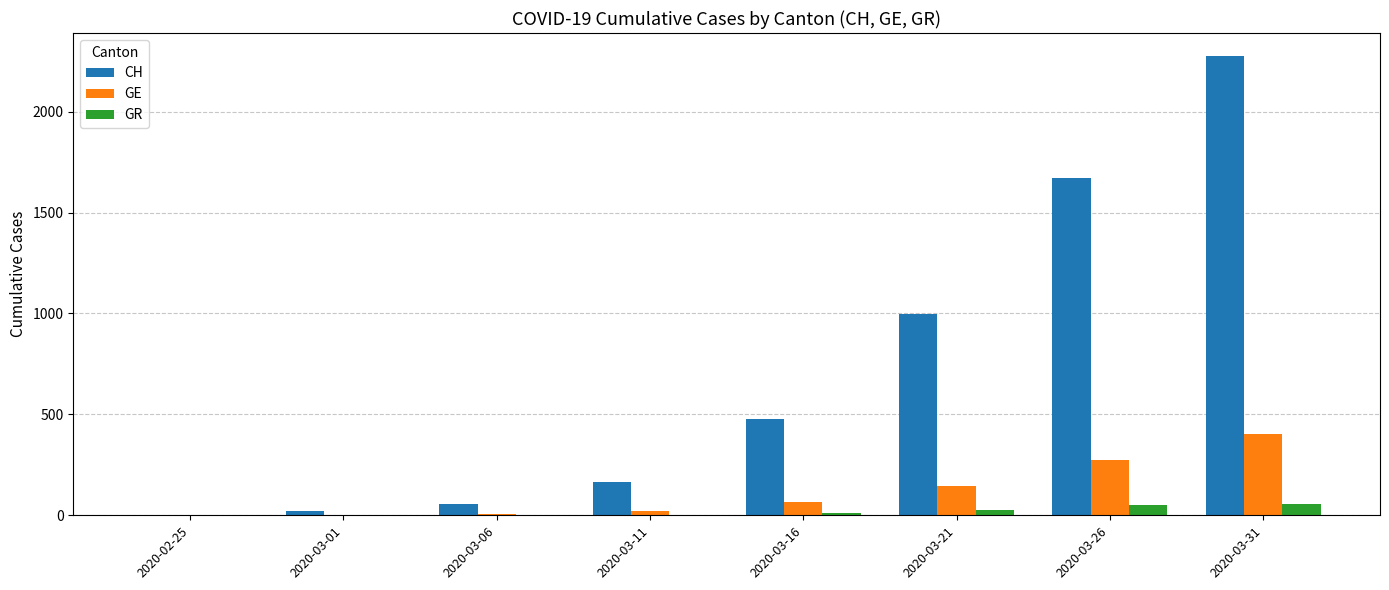

Which series changed the most between 2020-03-16 and 2020-03-26?

CH